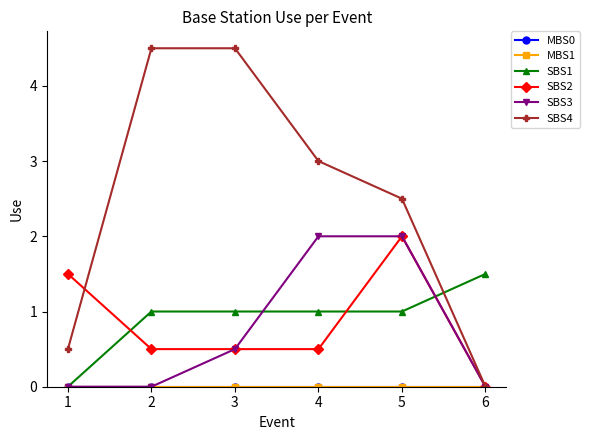

What is the difference between the maximum and minimum values in the SBS4 series?

4.5